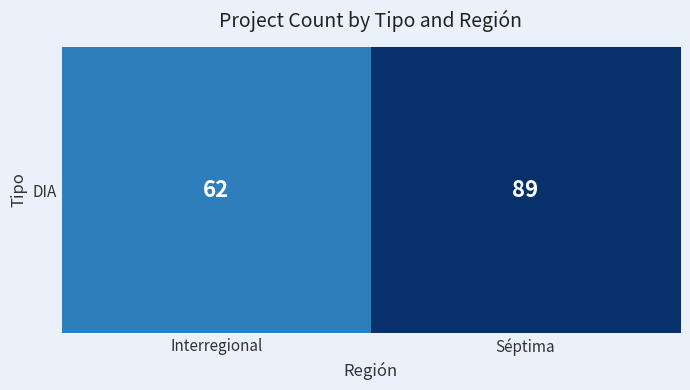

Rank the categories by value from lowest to highest.

Interregional, Séptima